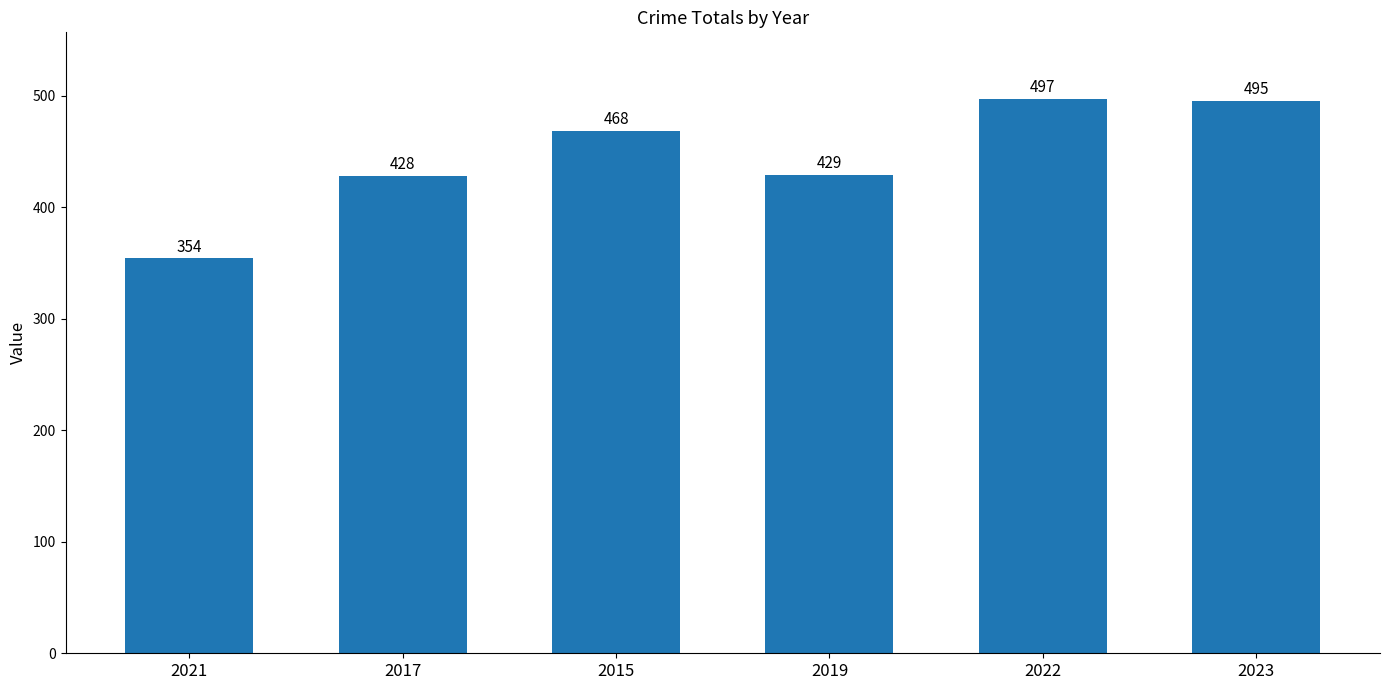

Which label corresponds to the smallest value in the chart?

2021